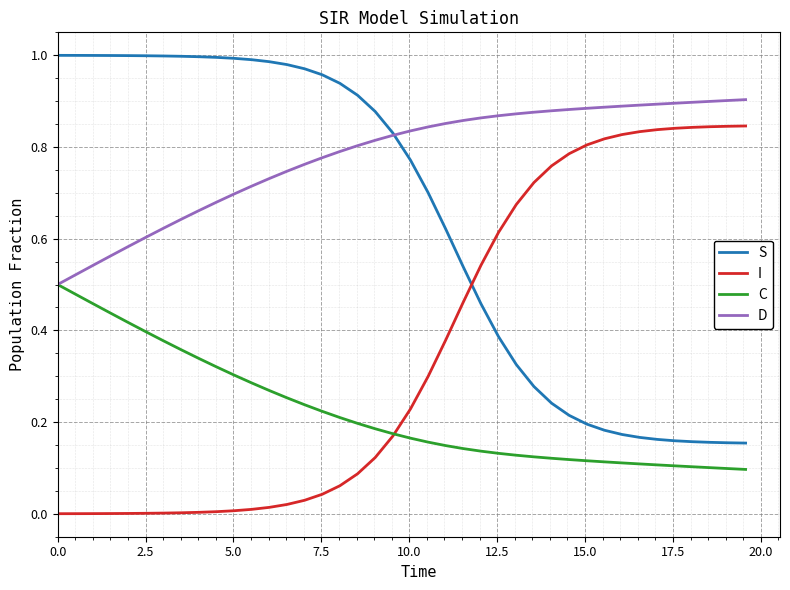

List the series in order of their peak value, lowest first.

C, I, D, S